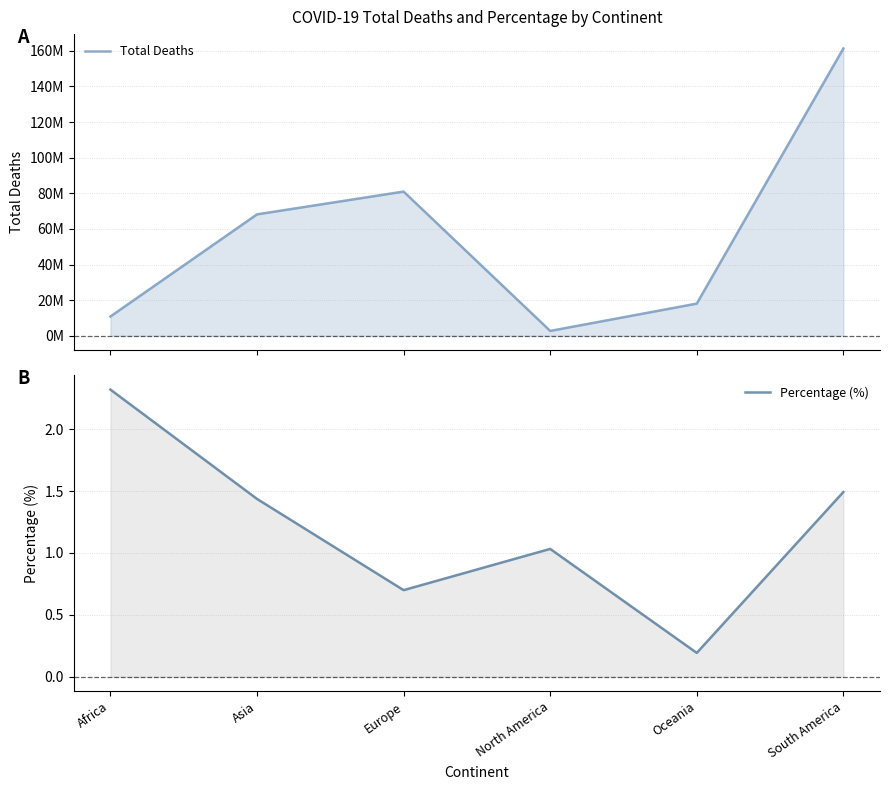

What is the smallest value displayed?

0.2